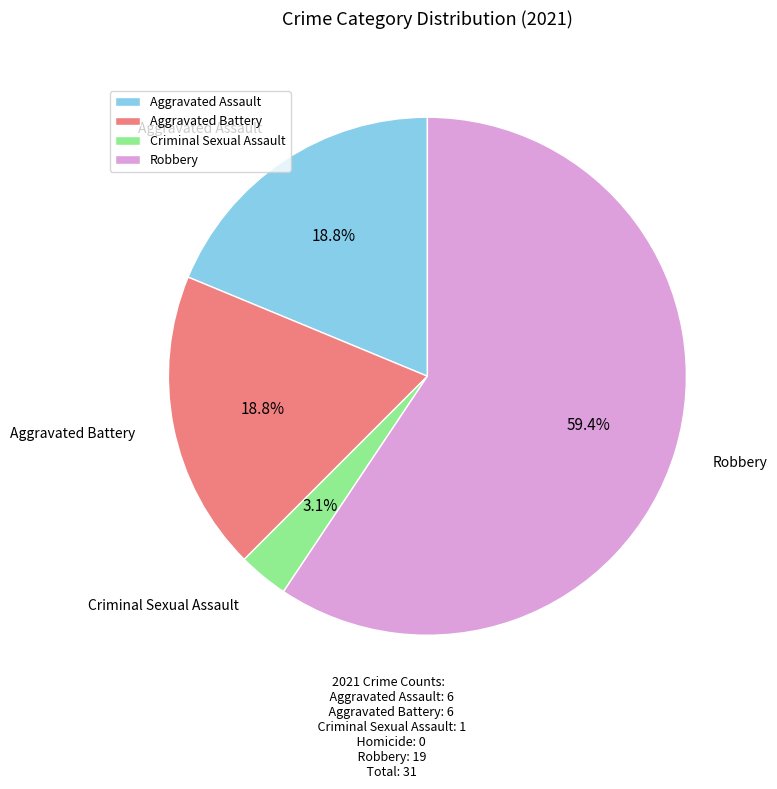

The Aggravated Assault slice represents 19% of the pie. True or false?

True